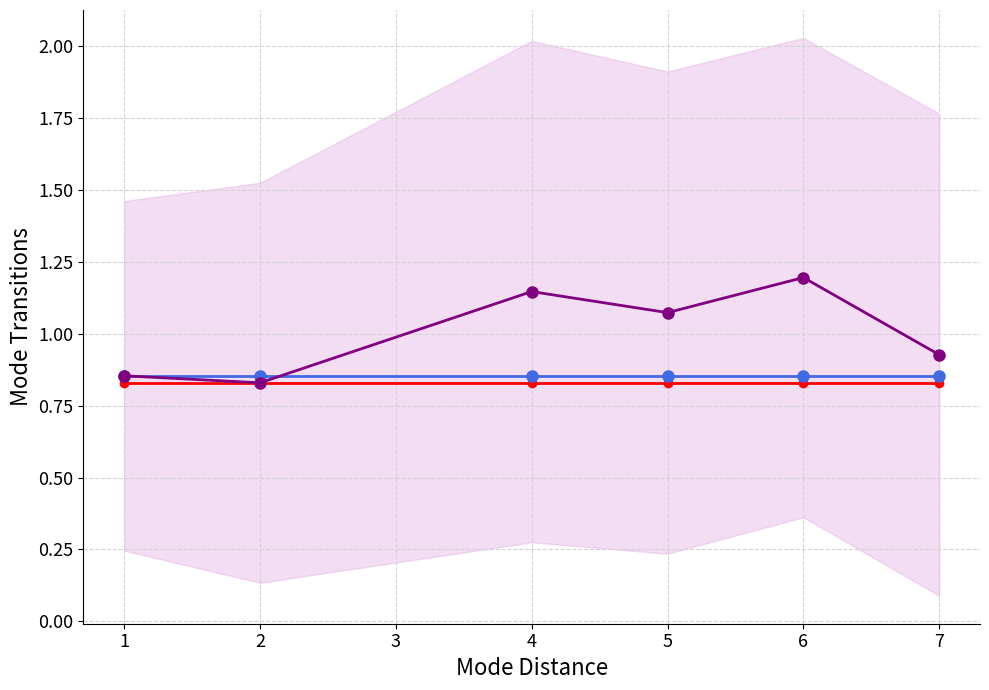

The value of AF_factor02 mean at 2 is 0.3. True or false?

False